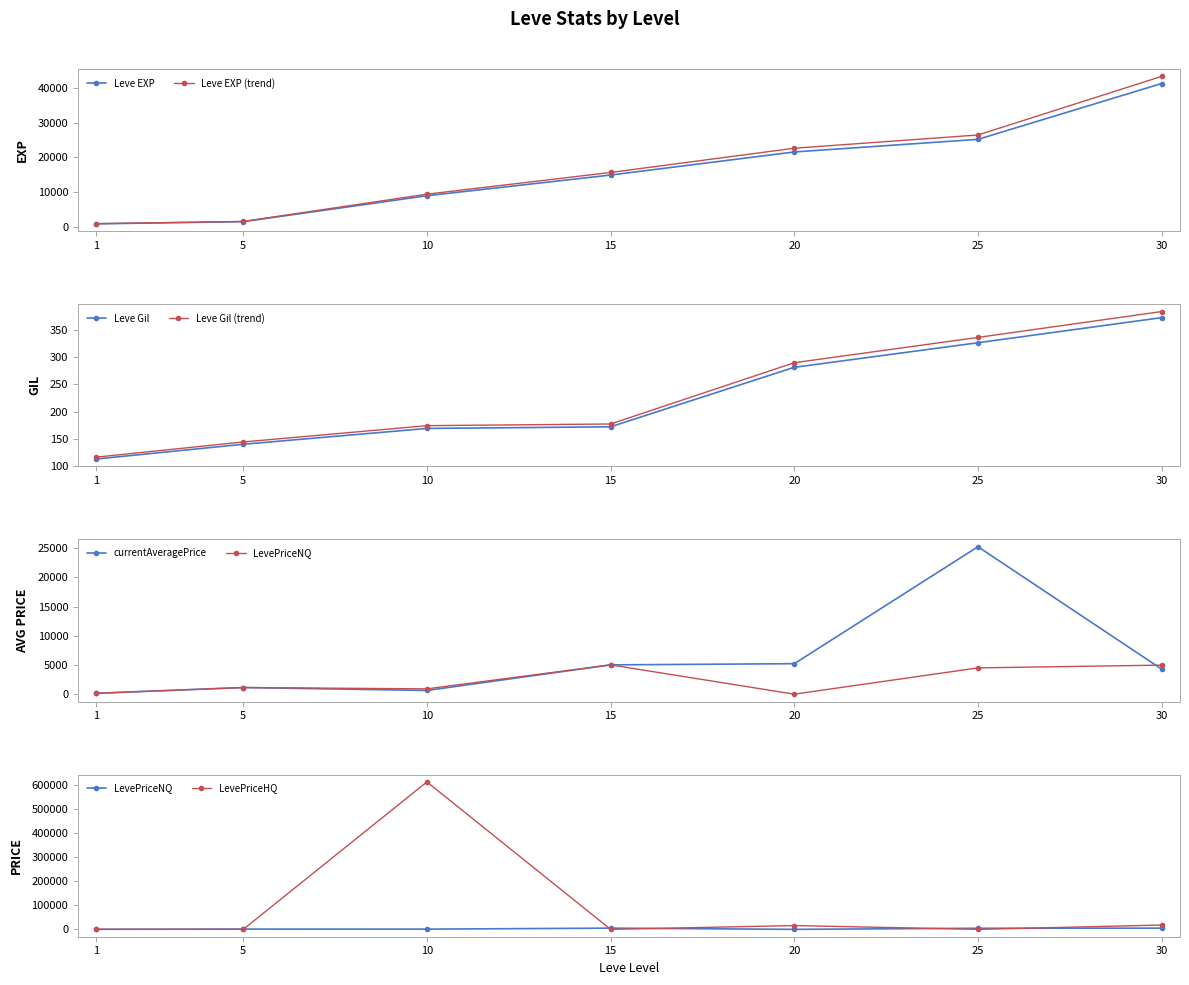

List the series in order of their peak value, lowest first.

Leve Gil, LevePriceNQ, currentAveragePrice, Leve EXP, LevePriceHQ